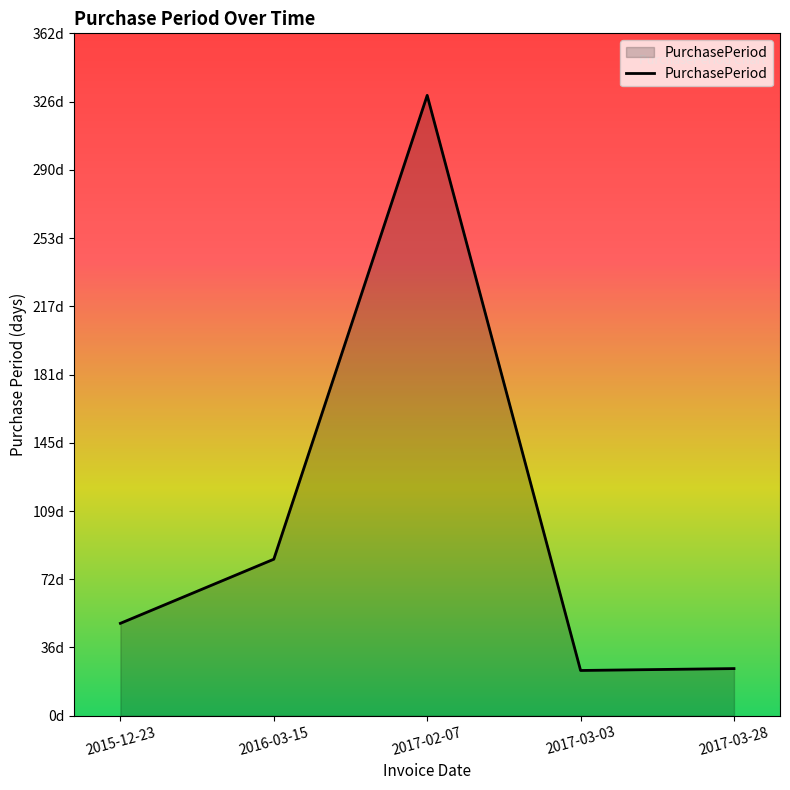

What is the approximate value at 2017-03-03, to the nearest 10?

20